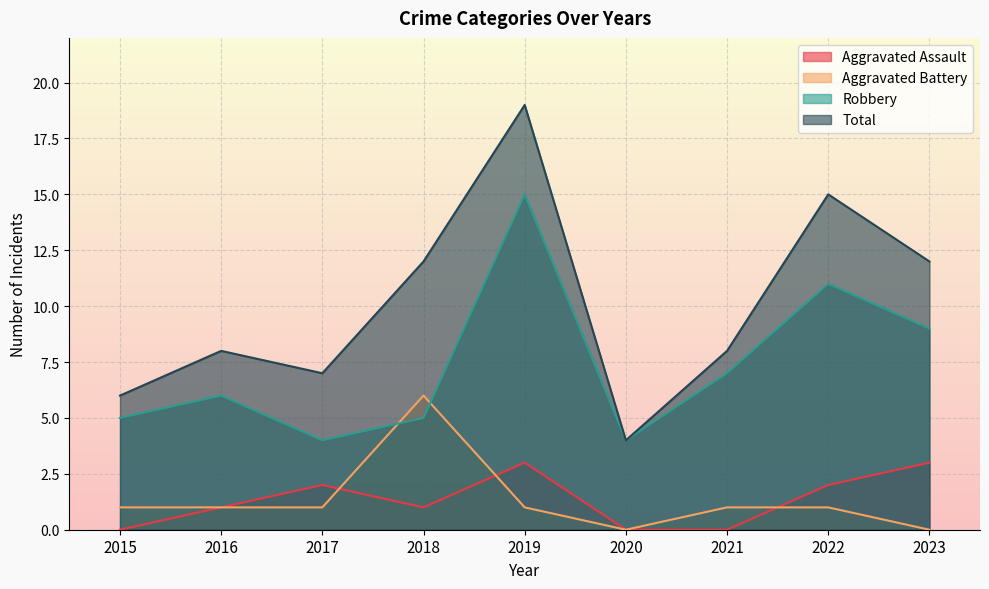

True or false: Aggravated Assault has more than 0 points higher than both neighbors.

True